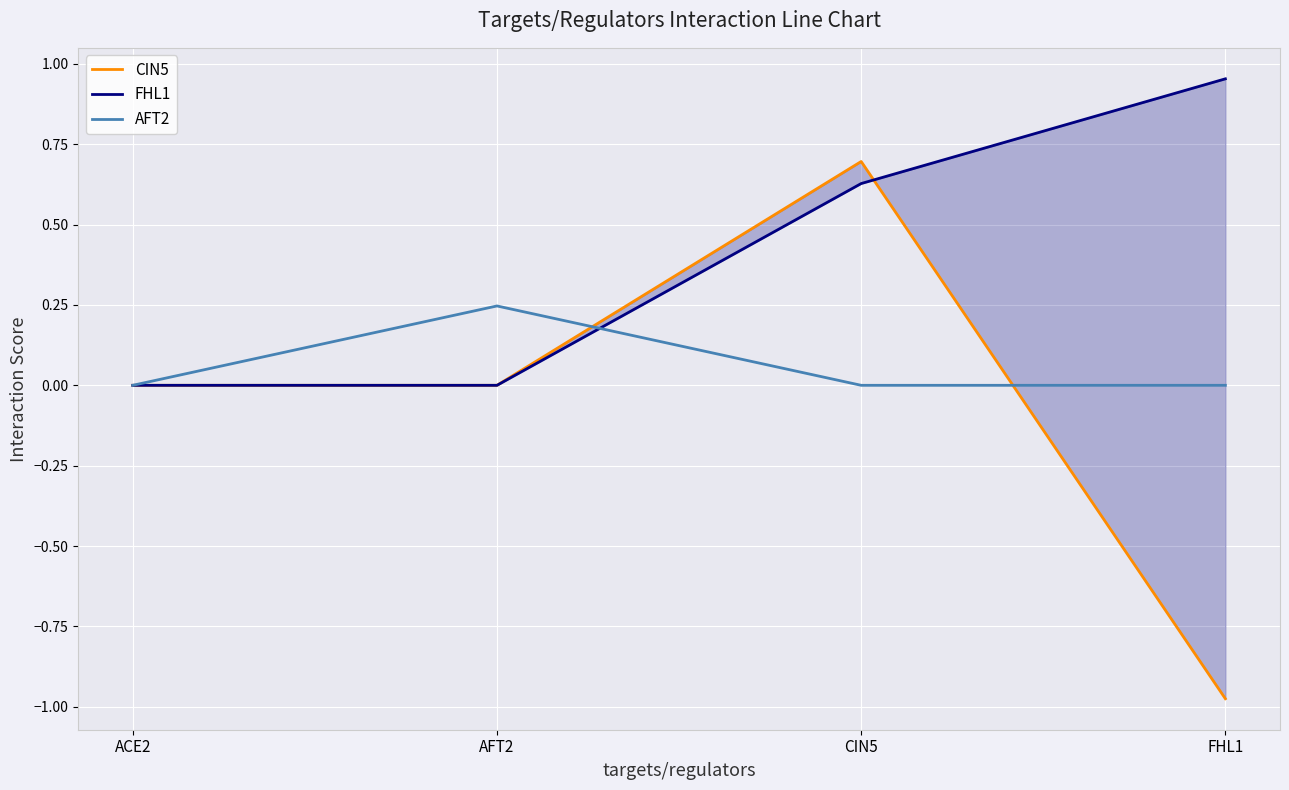

Which label corresponds to the smallest value in the chart?

FHL1